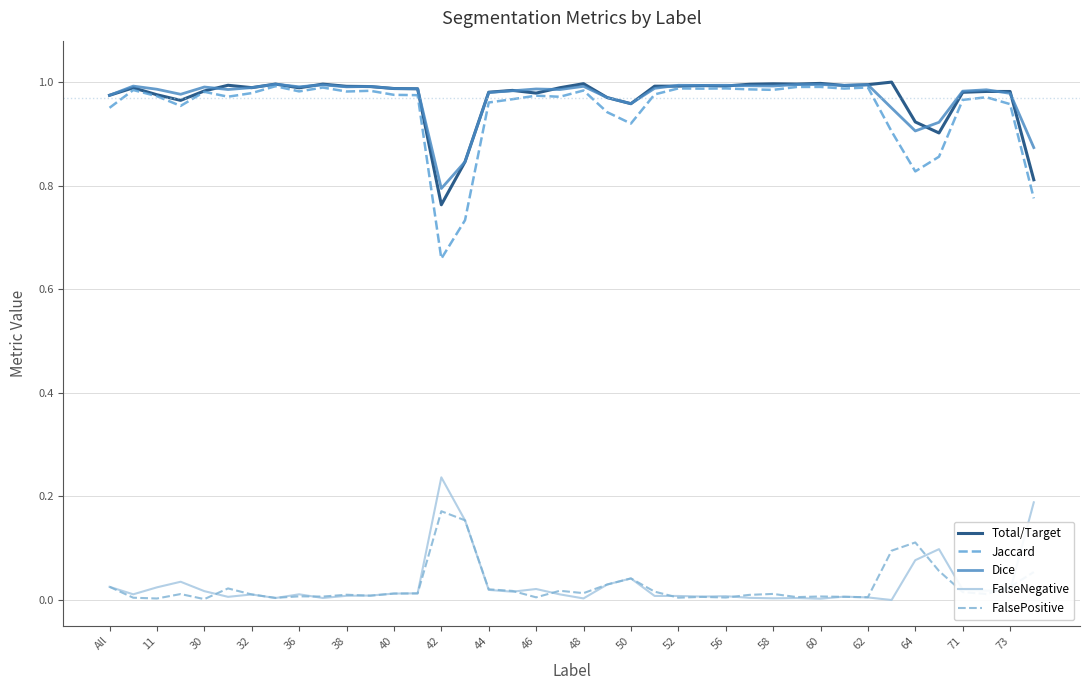

What are all the series names shown in the legend?

Total/Target, Jaccard, Dice, FalseNegative, FalsePositive